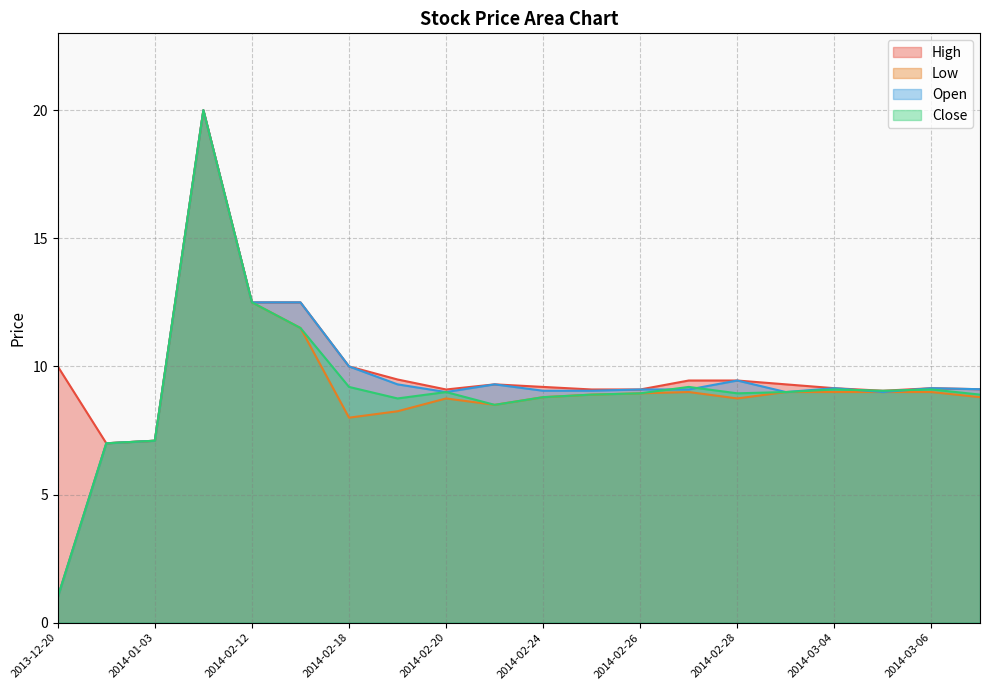

True or false: High and Open intersect in this chart.

False